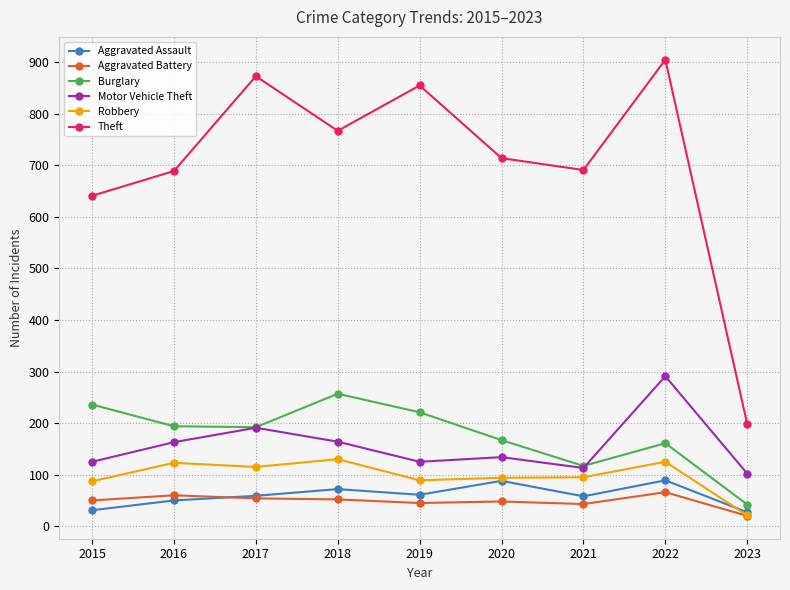

Which series has the largest total across all categories?

Theft